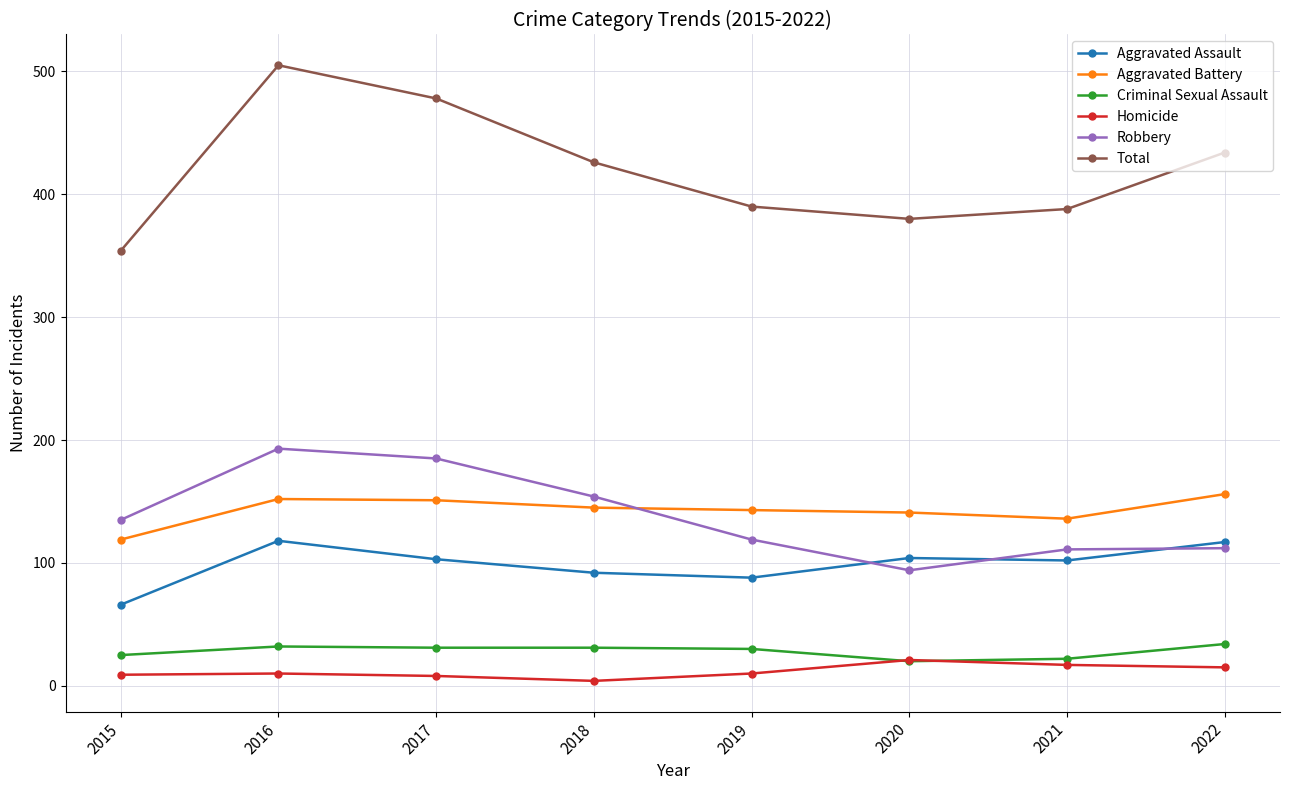

What is the total value across all series at 2021?

776